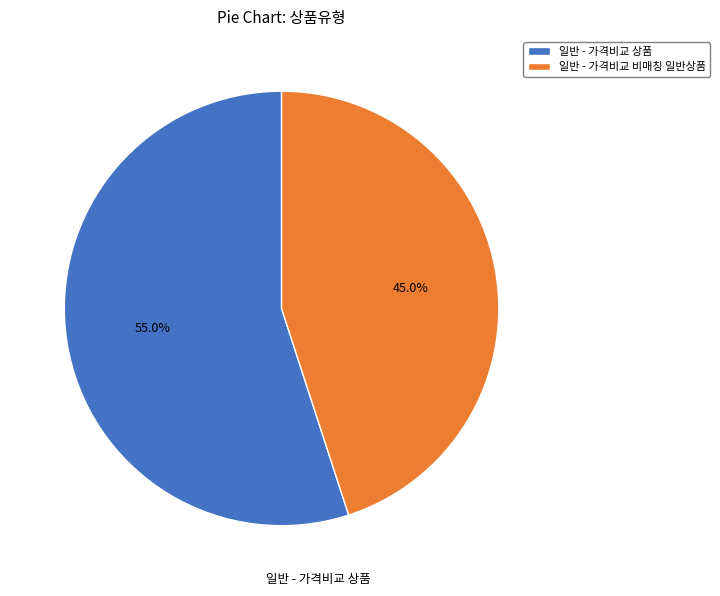

Is the sum of 일반 - 가격비교 상품 and 일반 - 가격비교 비매칭 일반상품 greater than half?

Yes